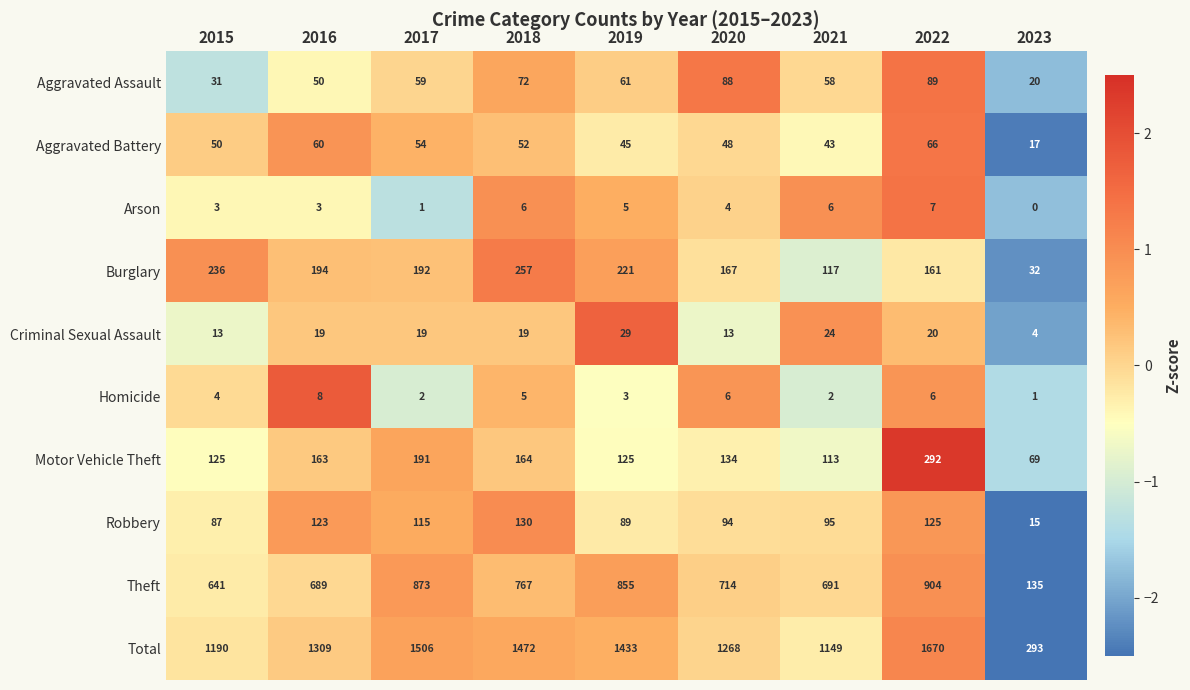

Which series has the widest spread of values?

Total